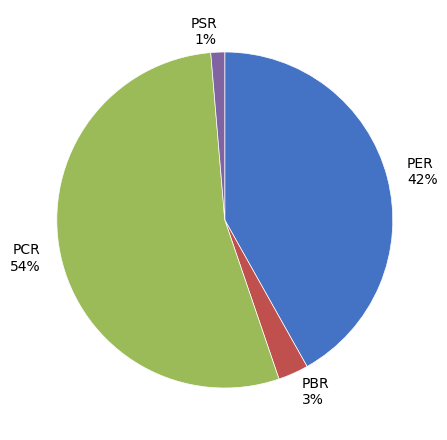

Combined, do PBR 3% and PCR 54% account for over 50%?

Yes